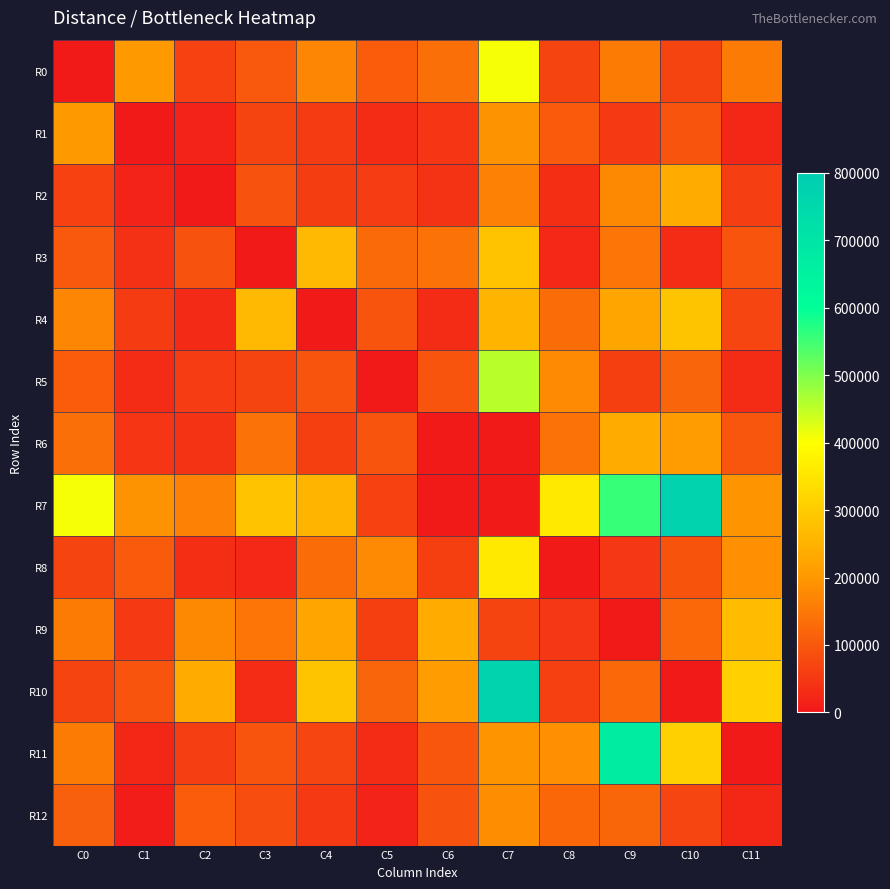

Between C7 and C5, which is larger?

C7